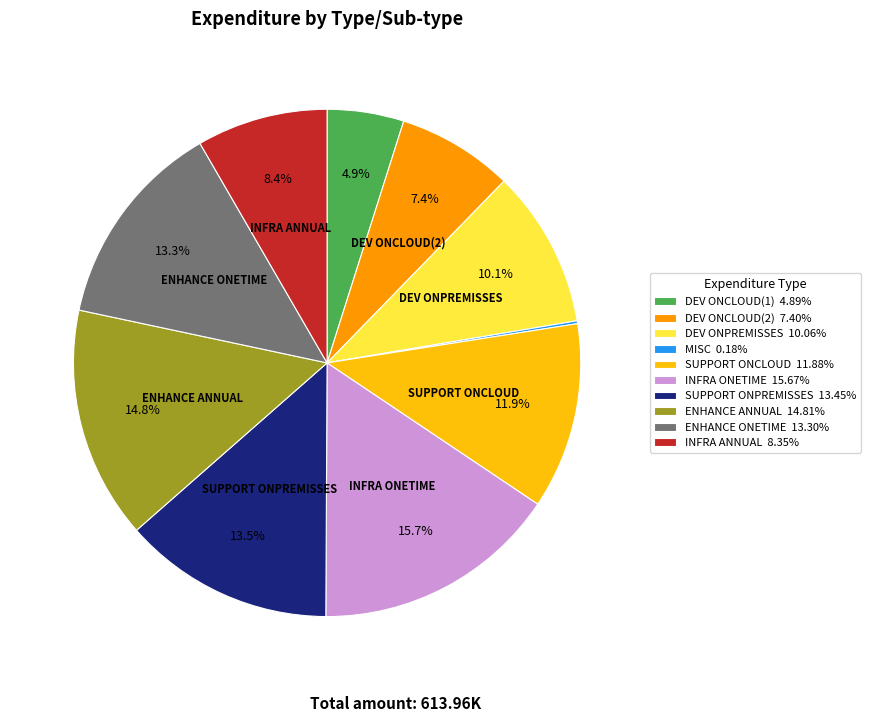

What percentage is NOT represented by INFRA ONETIME 15.67%?

84.3%